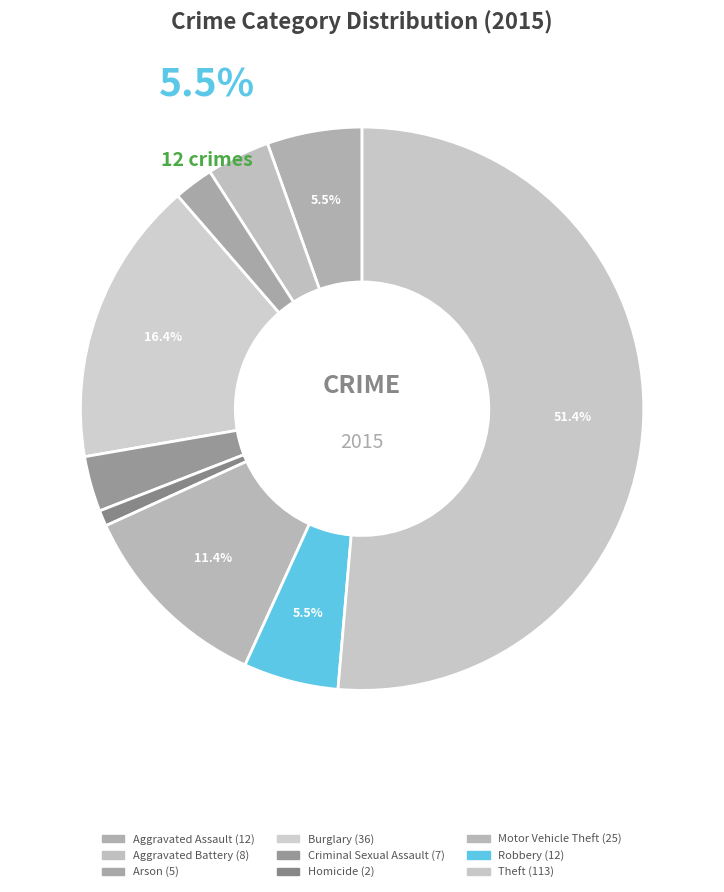

To the nearest percent, what is the difference between the Theft and Aggravated Battery slice percentages?

48%